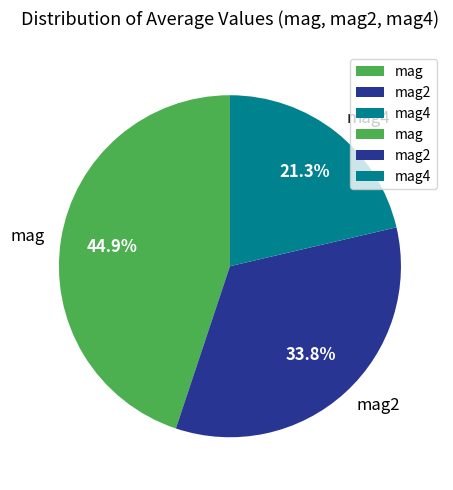

How many slices are in this pie chart?

3